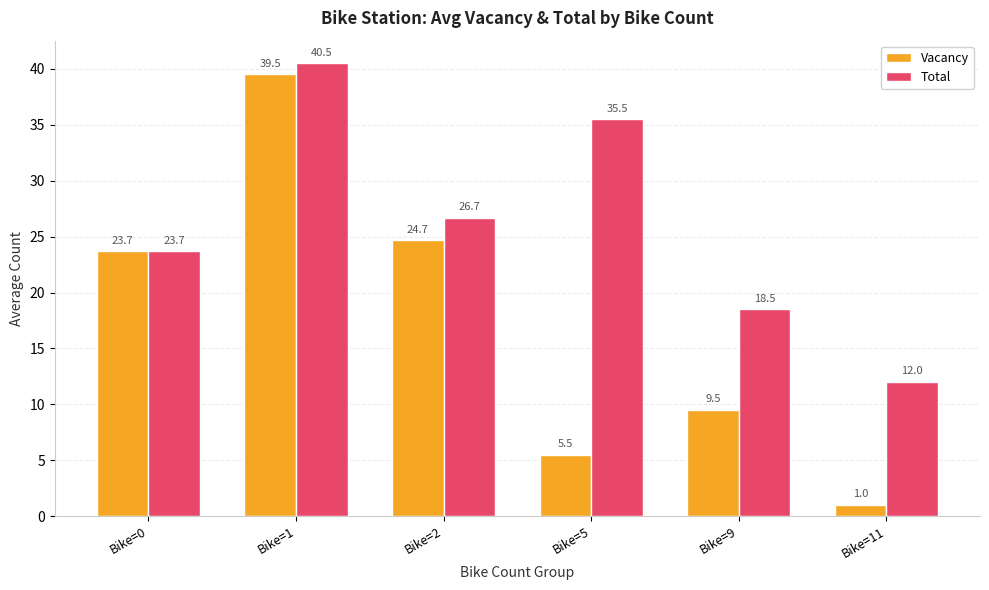

Reading right to left, what are all the values shown in this chart?

Vacancy: Bike=11=1.0	Bike=9=9.5	Bike=5=5.5	Bike=2=24.7	Bike=1=39.5	Bike=0=23.7
Total: Bike=11=12.0	Bike=9=18.5	Bike=5=35.5	Bike=2=26.7	Bike=1=40.5	Bike=0=23.7